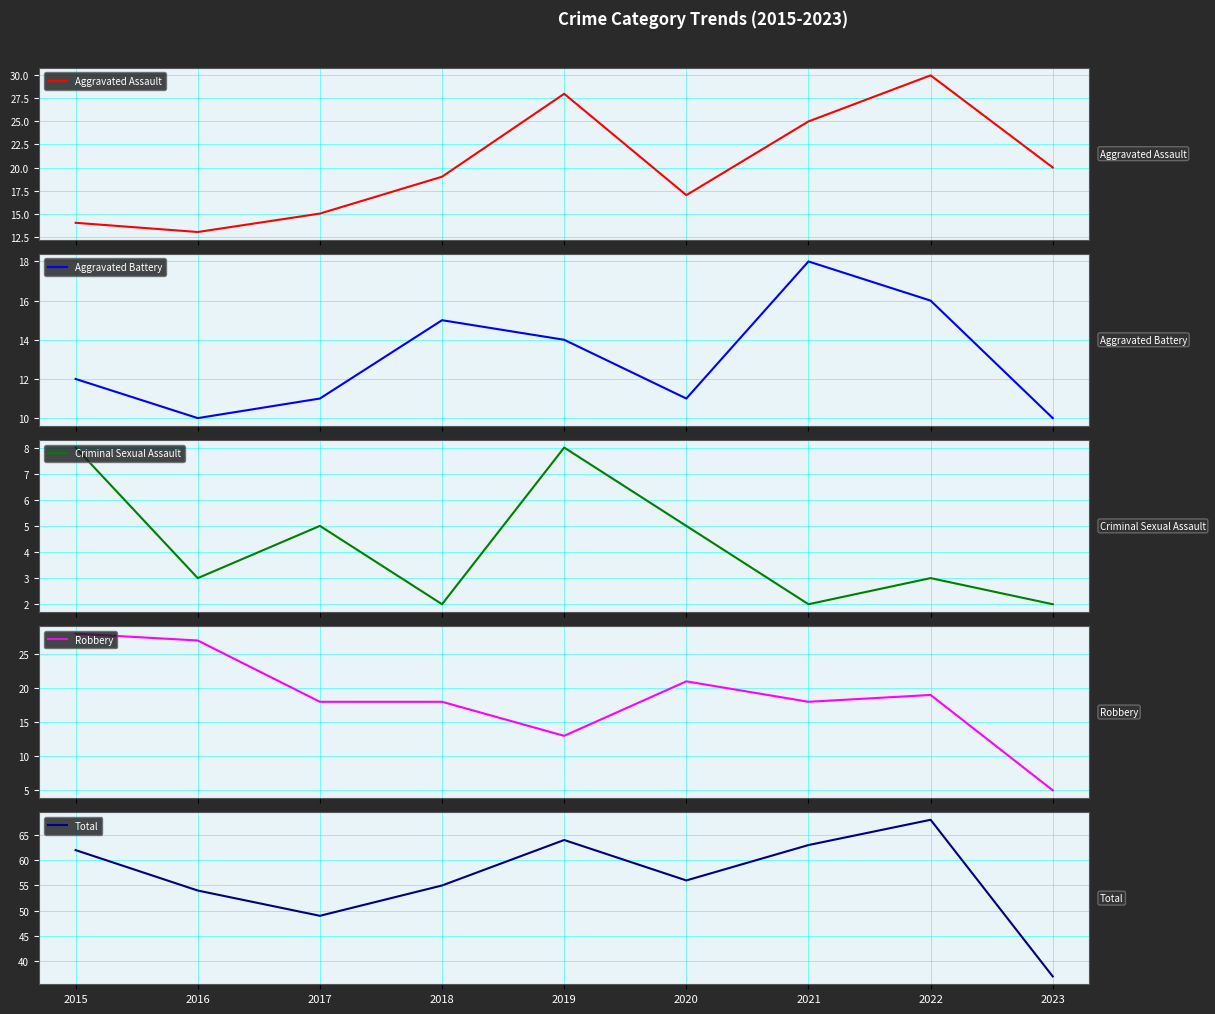

Reading left to right, what are all the values shown in this chart?

Aggravated Assault: 2015=14	2016=13	2017=15	2018=19	2019=28	2020=17	2021=25	2022=30	2023=20
Aggravated Battery: 2015=12	2016=10	2017=11	2018=15	2019=14	2020=11	2021=18	2022=16	2023=10
Criminal Sexual Assault: 2015=8	2016=3	2017=5	2018=2	2019=8	2020=5	2021=2	2022=3	2023=2
Robbery: 2015=28	2016=27	2017=18	2018=18	2019=13	2020=21	2021=18	2022=19	2023=5
Total: 2015=62	2016=54	2017=49	2018=55	2019=64	2020=56	2021=63	2022=68	2023=37